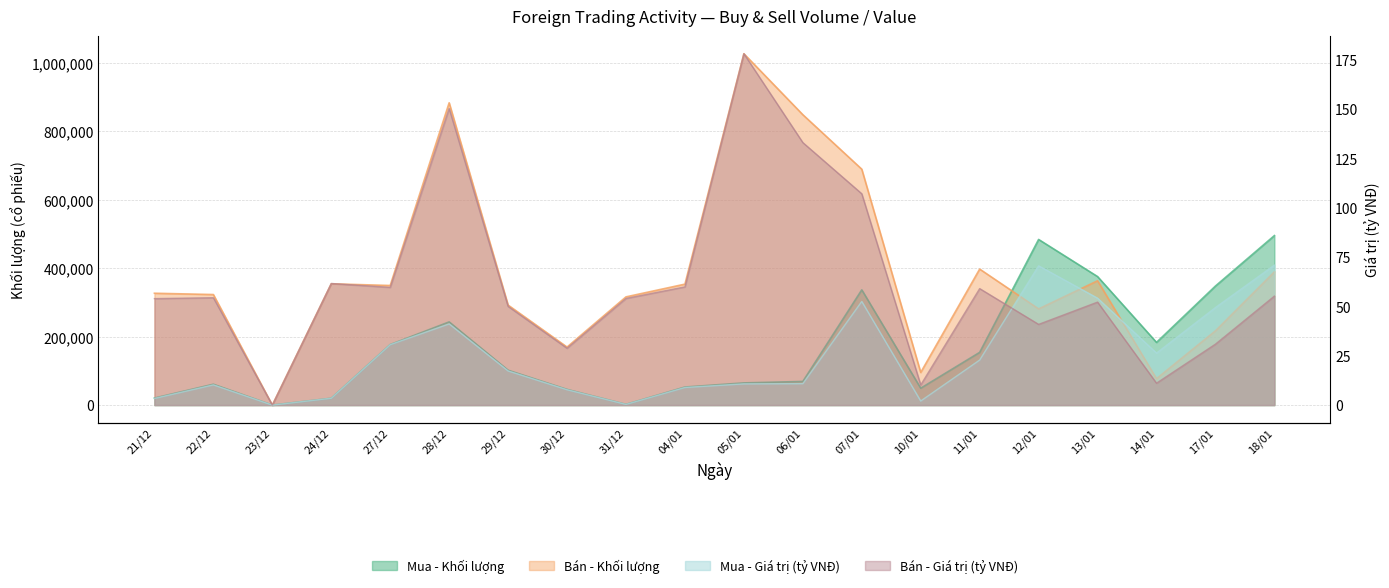

Does the chart have visible grid lines?

Yes